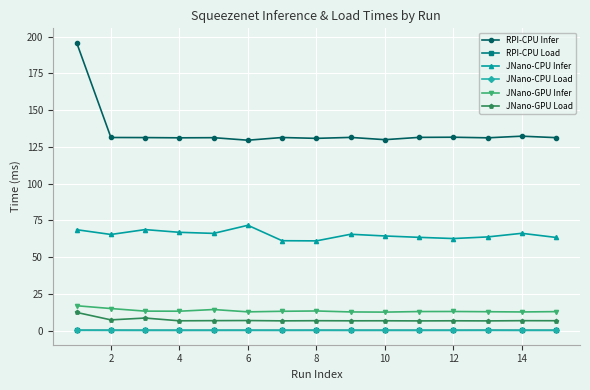

What are all the series names shown in the legend?

RPI-CPU Infer, RPI-CPU Load, JNano-CPU Infer, JNano-CPU Load, JNano-GPU Infer, JNano-GPU Load